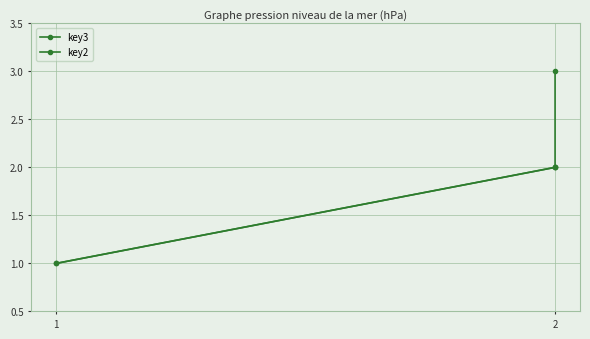

Which series changed the most between 1 and 2?

key3